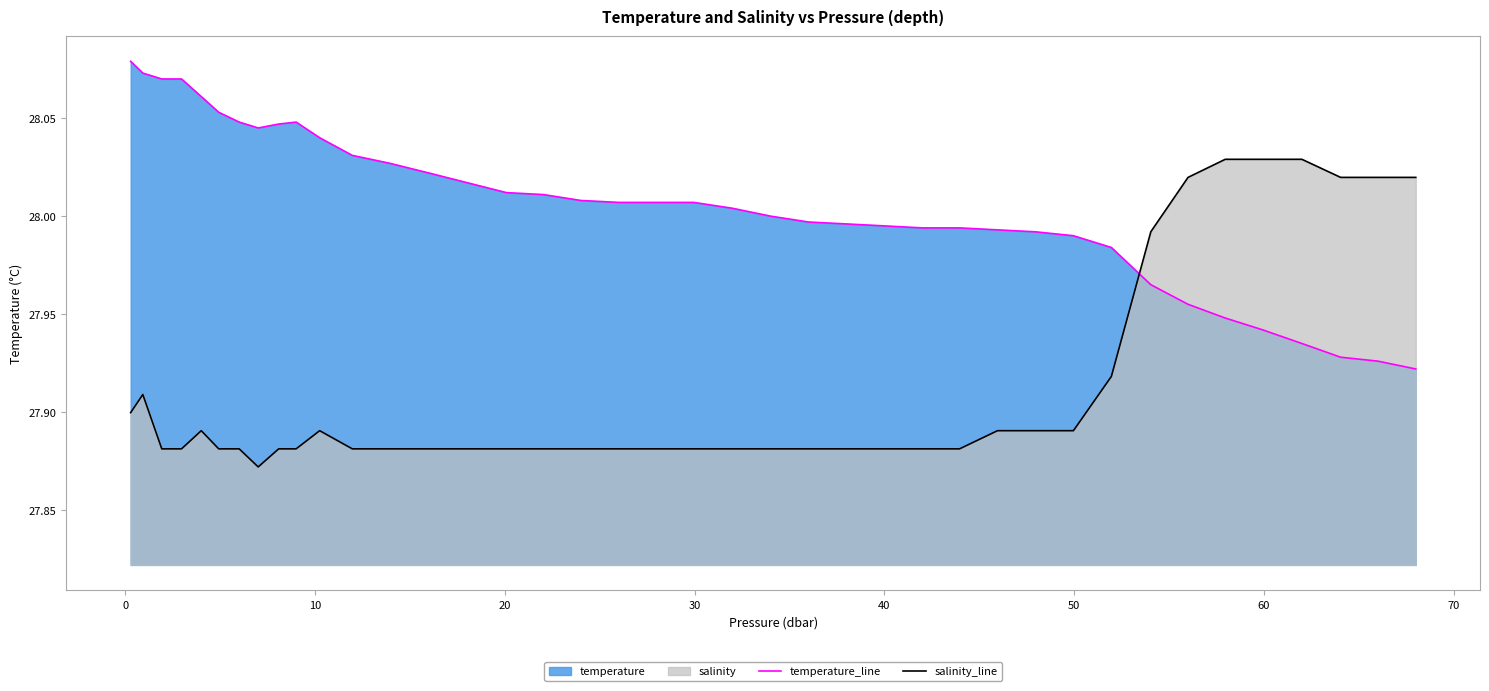

What is the value of the temperature_line point at the 14th from the left?

28.0